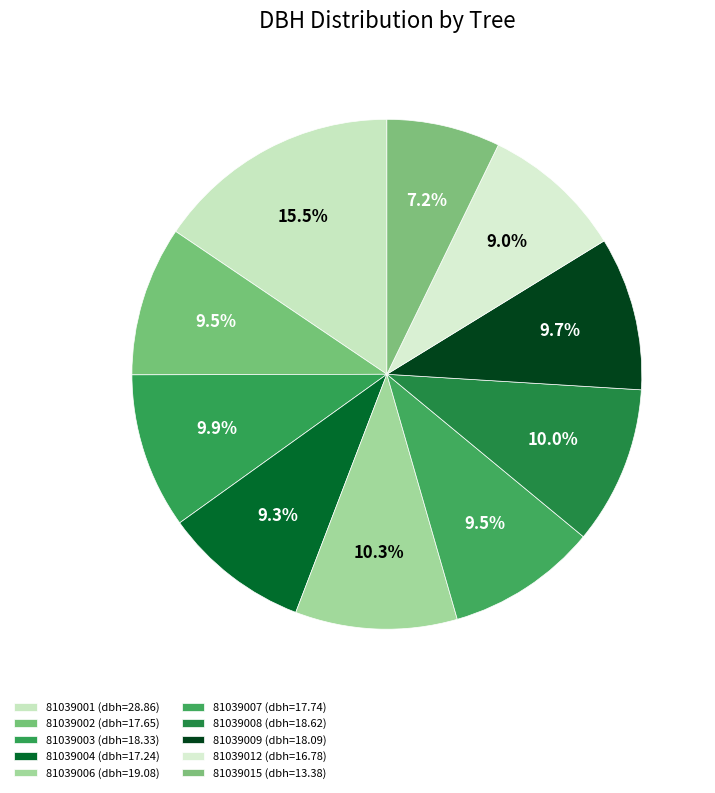

What percentage is the 81039004 slice, to the nearest percent?

9%